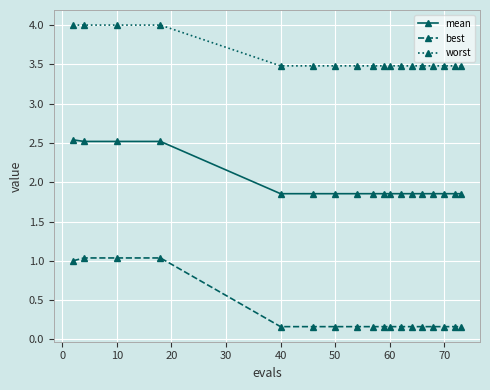

True or false: worst and best intersect in this chart.

False